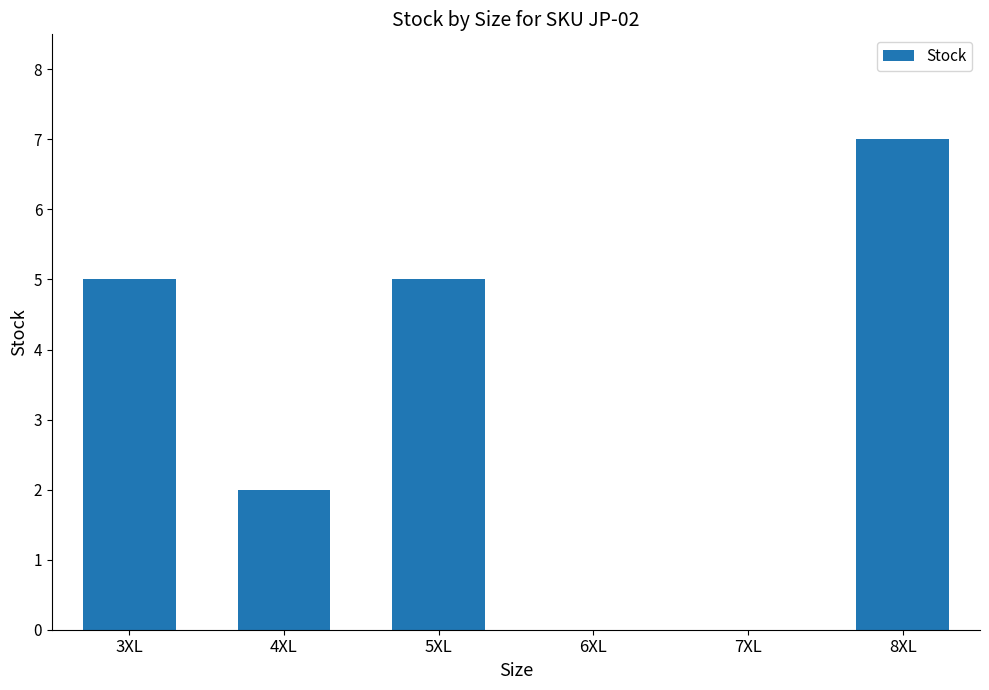

How many categories are shown in the chart?

6